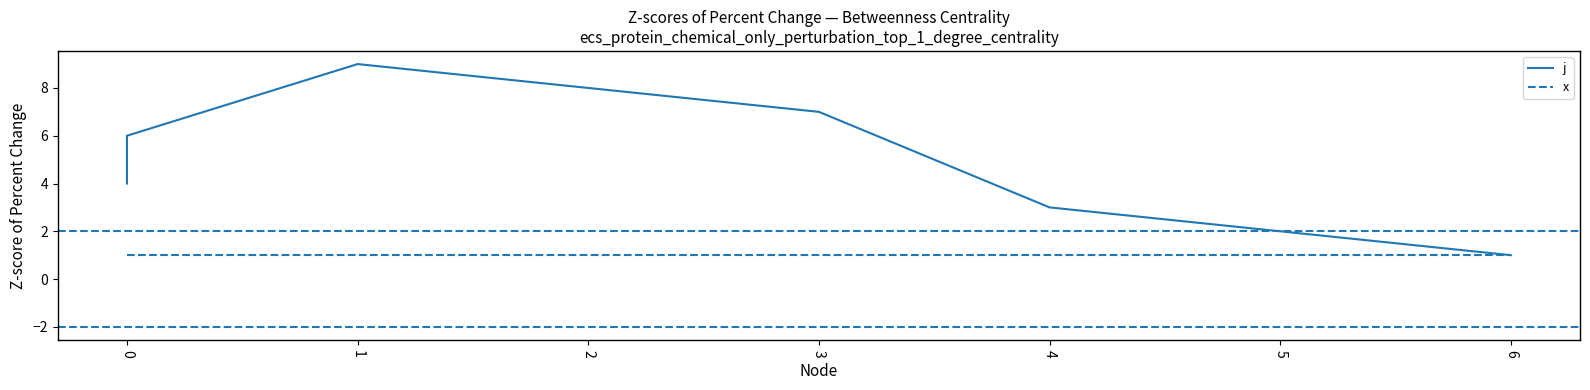

True or false: j has more than 2 interior local peaks.

False